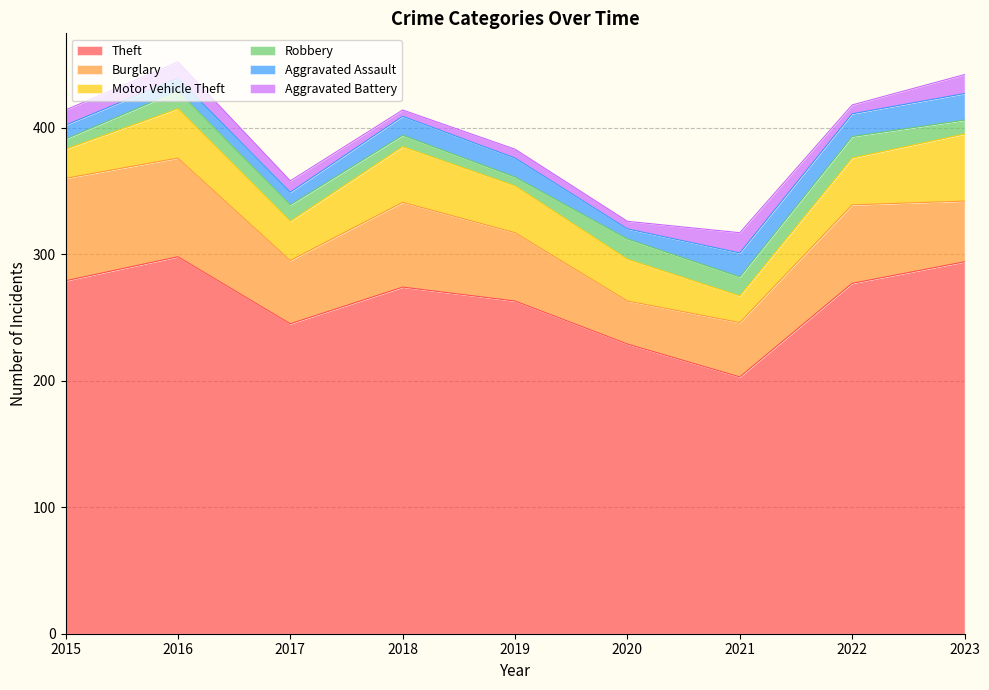

What is the sum of the Robbery values at 2022 and 2018?

26